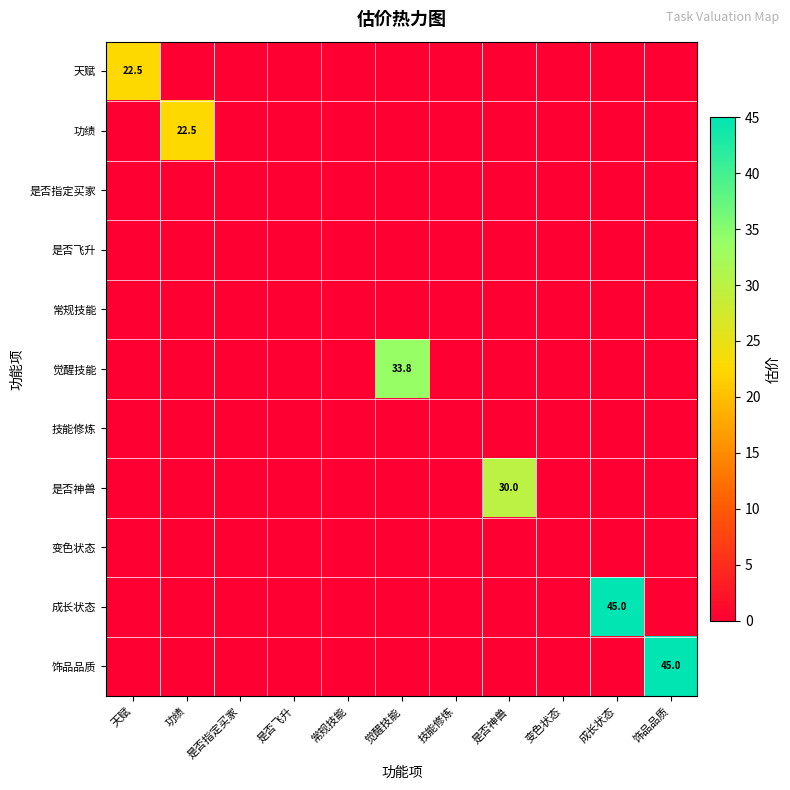

Which series has the largest range (max minus min)?

成长状态